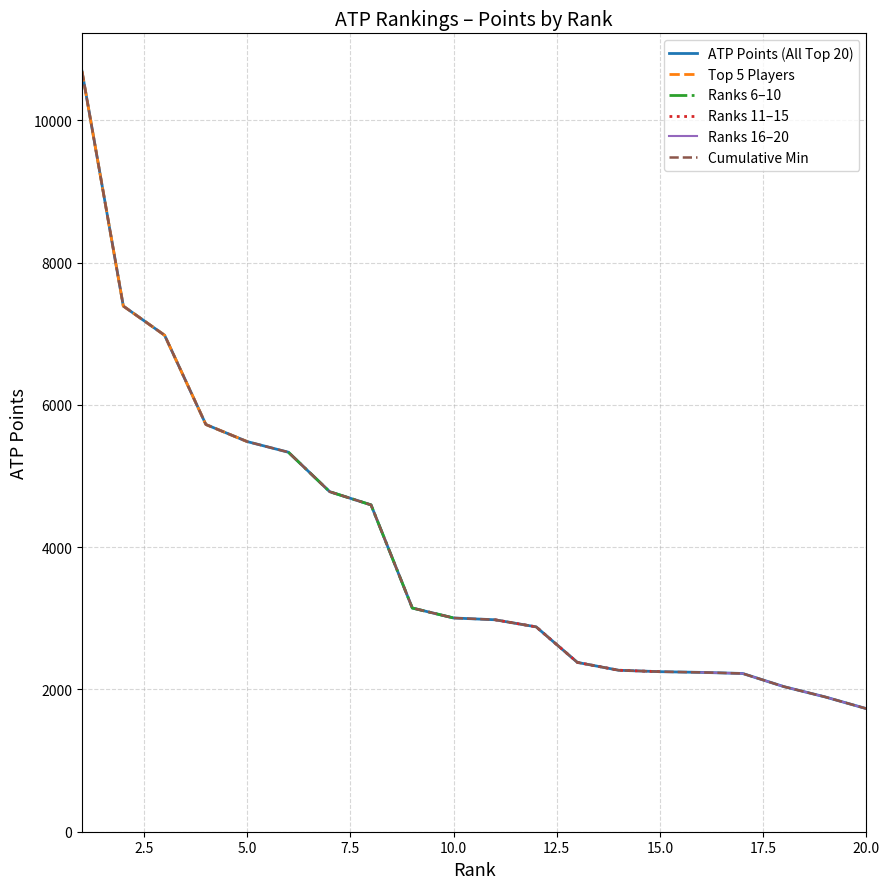

How many values exceed 3005?

9